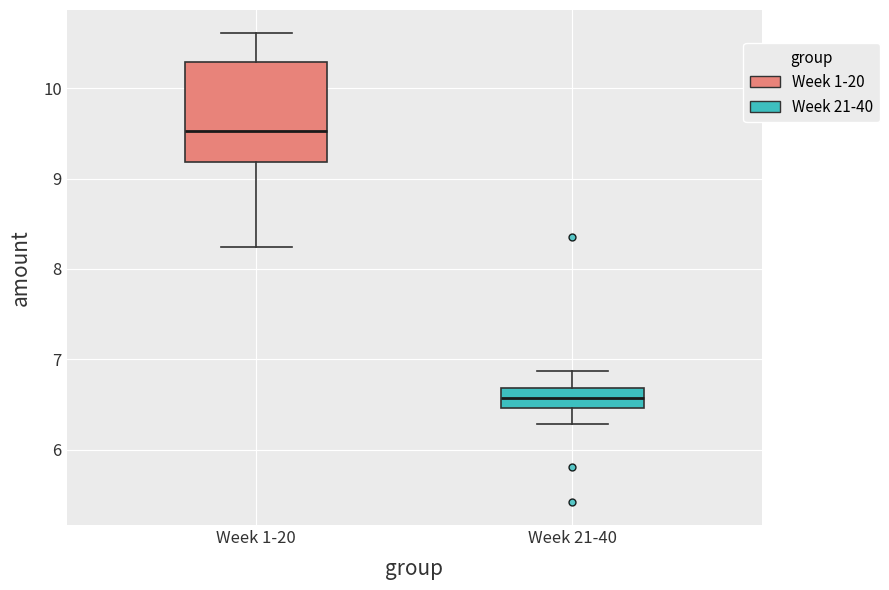

Where does the upper whisker of the box for Week 1-20 end on the y-axis? The values are not printed on the chart, so give them approximately, as read against the axis.

10.6